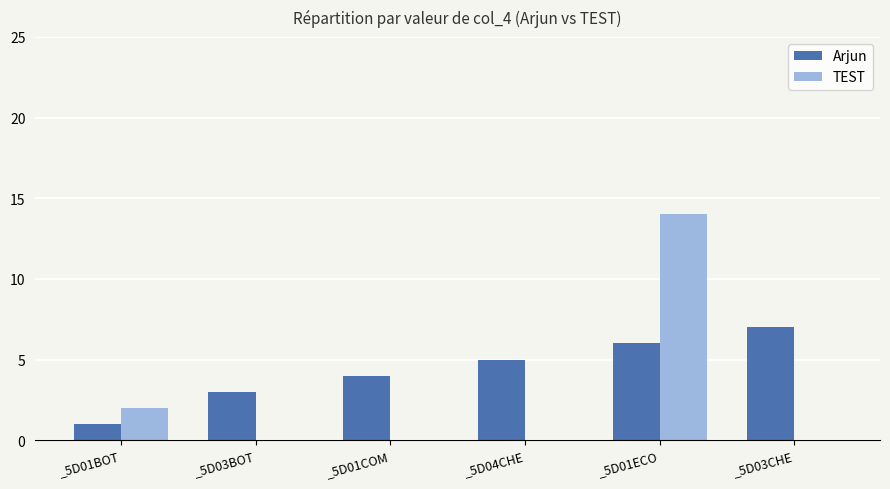

Is the value of Arjun at _5D01COM greater than the value of TEST at _5D03BOT?

Yes